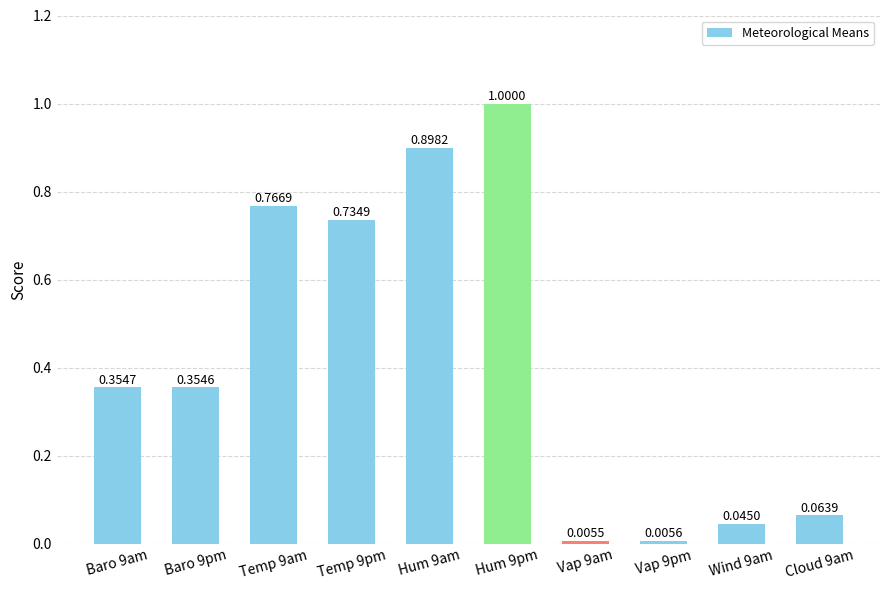

Does the chart contain any negative values?

No